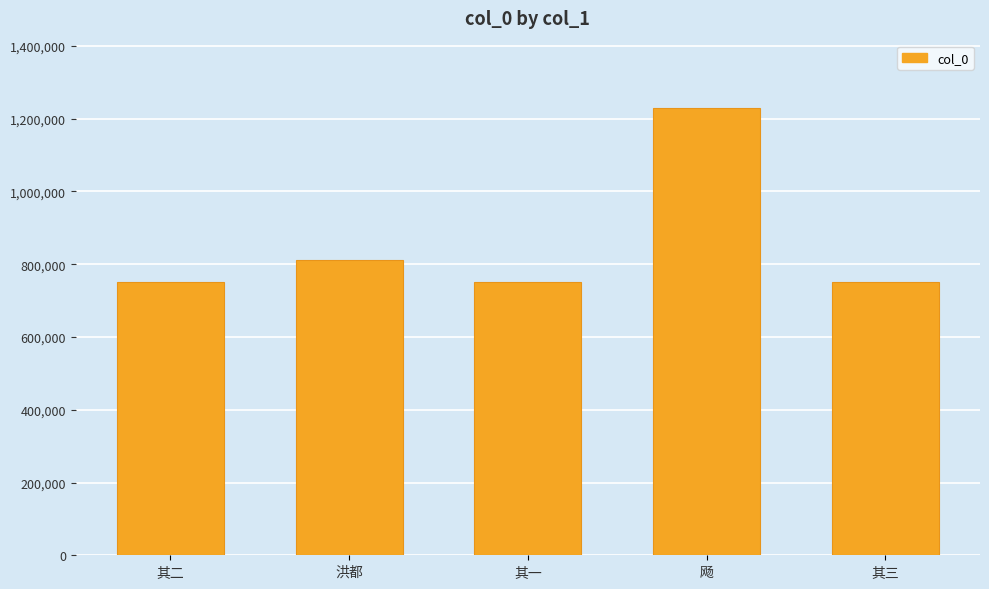

What is the label of the 5th bar from the left?

其三